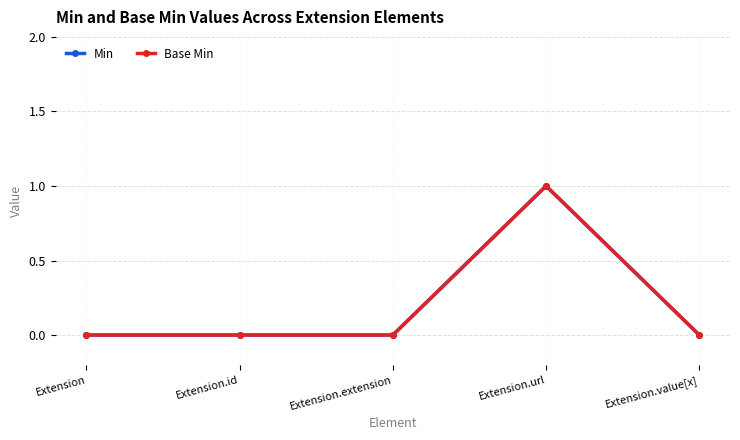

Reading left to right, transcribe all the data shown in this chart.

Min: Extension=0	Extension.id=0	Extension.extension=0	Extension.url=1	Extension.value[x]=0
Base Min: Extension=0	Extension.id=0	Extension.extension=0	Extension.url=1	Extension.value[x]=0